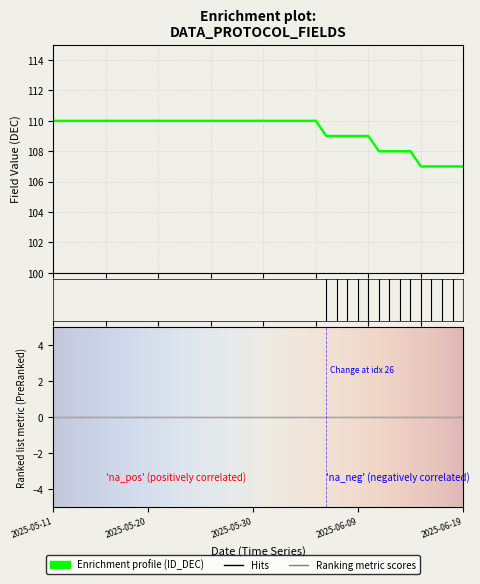

What is the label of the 25th point from the right?

2025-05-26